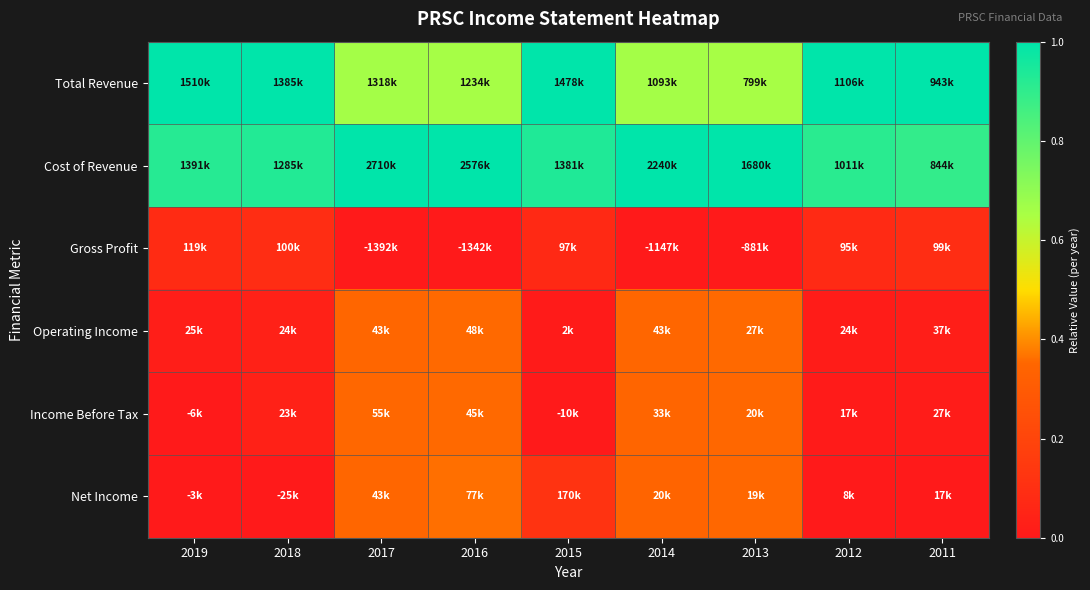

Reading right to left, list all the values displayed in this chart.

Total Revenue: 2011=1.0	2012=1.0	2013=0.7	2014=0.7	2015=1.0	2016=0.7	2017=0.7	2018=1.0	2019=1.0
Cost of Revenue: 2011=0.9	2012=0.9	2013=1.0	2014=1.0	2015=0.9	2016=1.0	2017=1.0	2018=0.9	2019=0.9
Gross Profit: 2011=0.1	2012=0.1	2013=0.0	2014=0.0	2015=0.1	2016=0.0	2017=0.0	2018=0.1	2019=0.1
Operating Income: 2011=0.0	2012=0.0	2013=0.4	2014=0.4	2015=0.0	2016=0.4	2017=0.3	2018=0.0	2019=0.0
Income Before Tax: 2011=0.0	2012=0.0	2013=0.4	2014=0.3	2015=0.0	2016=0.4	2017=0.4	2018=0.0	2019=0.0
Net Income: 2011=0.0	2012=0.0	2013=0.4	2014=0.3	2015=0.1	2016=0.4	2017=0.3	2018=0.0	2019=0.0